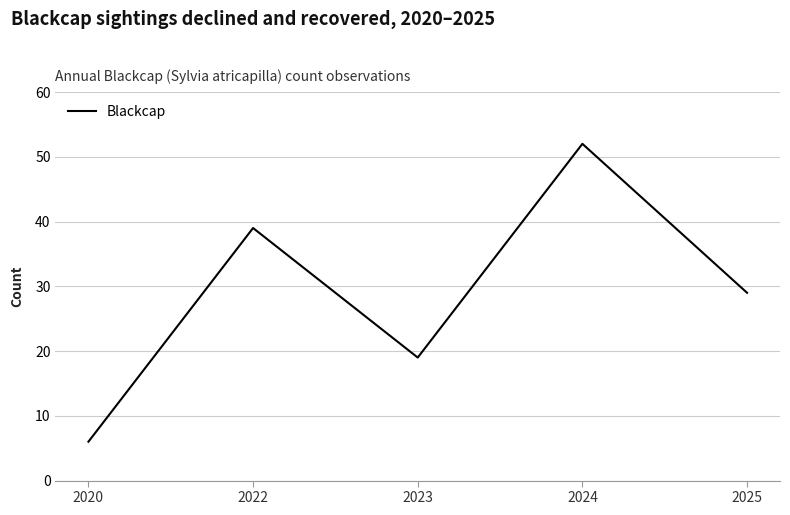

How many values are below 29?

2